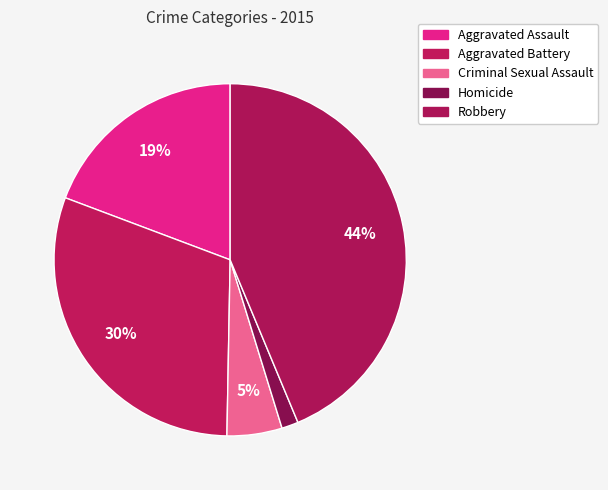

To the nearest percent, what is the average slice percentage?

20%